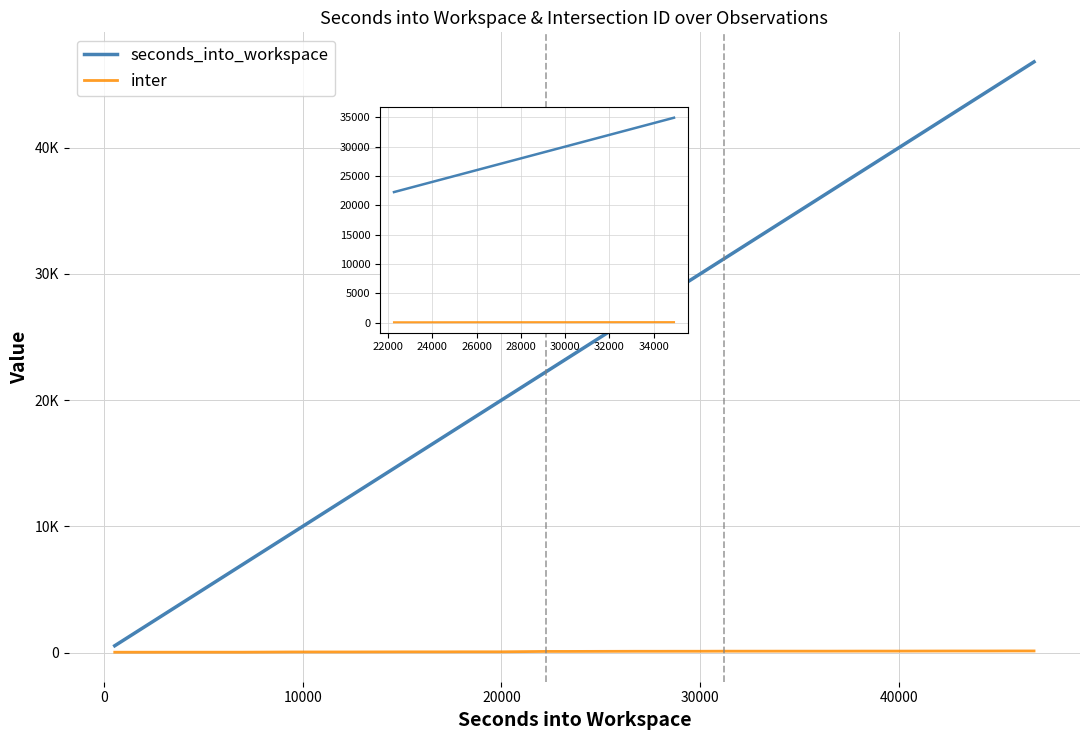

Does the chart have visible grid lines?

Yes